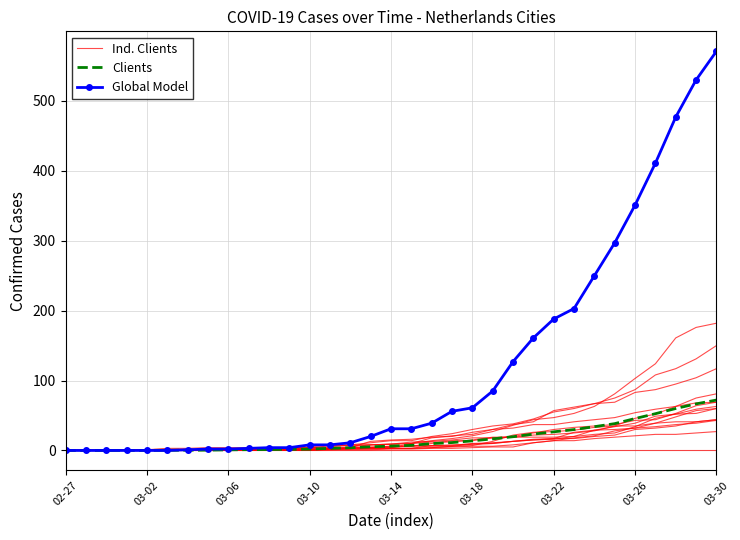

Reading left to right, extract all data points from this chart.

Ind. Clients: 0.0	0.0	0.0	0.0	0.0	0.0	0.0	0.0	0.0	0.0	0.0	0.0	0.0	0.0	0.0	0.0	0.0	0.0	0.0	0.0	0.0	0.0	0.0	0.0	0.0	0.0	0.0	0.0	0.0	0.0	0.0	0.0	0.0
Clients: 0.0	0.0	0.0	0.1	0.1	0.3	0.3	0.4	0.9	1.1	1.4	1.6	1.9	3.1	3.9	5.3	6.2	7.3	9.8	11.3	13.7	16.6	19.6	23.4	26.6	29.9	34.0	38.4	45.6	52.6	60.0	66.6	72.1
Global Model: 0.0	0.0	0.0	0.0	0.0	0.0	1.0	2.0	2.0	3.0	4.0	4.0	8.0	8.0	11.0	20.0	31.0	31.0	39.0	56.0	61.0	85.0	127.0	161.0	188.0	203.0	250.0	297.0	351.0	411.0	477.0	530.0	571.0